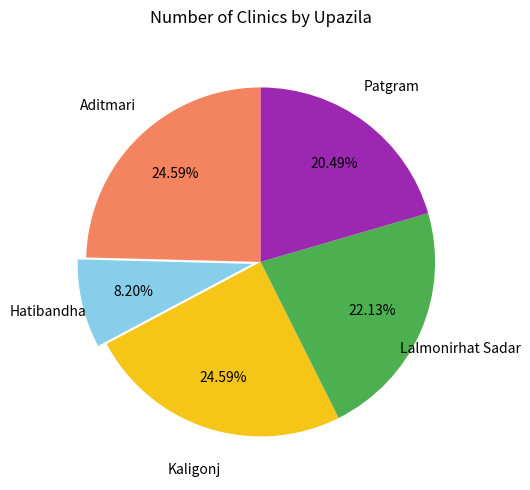

Is Hatibandha the majority of the pie?

No